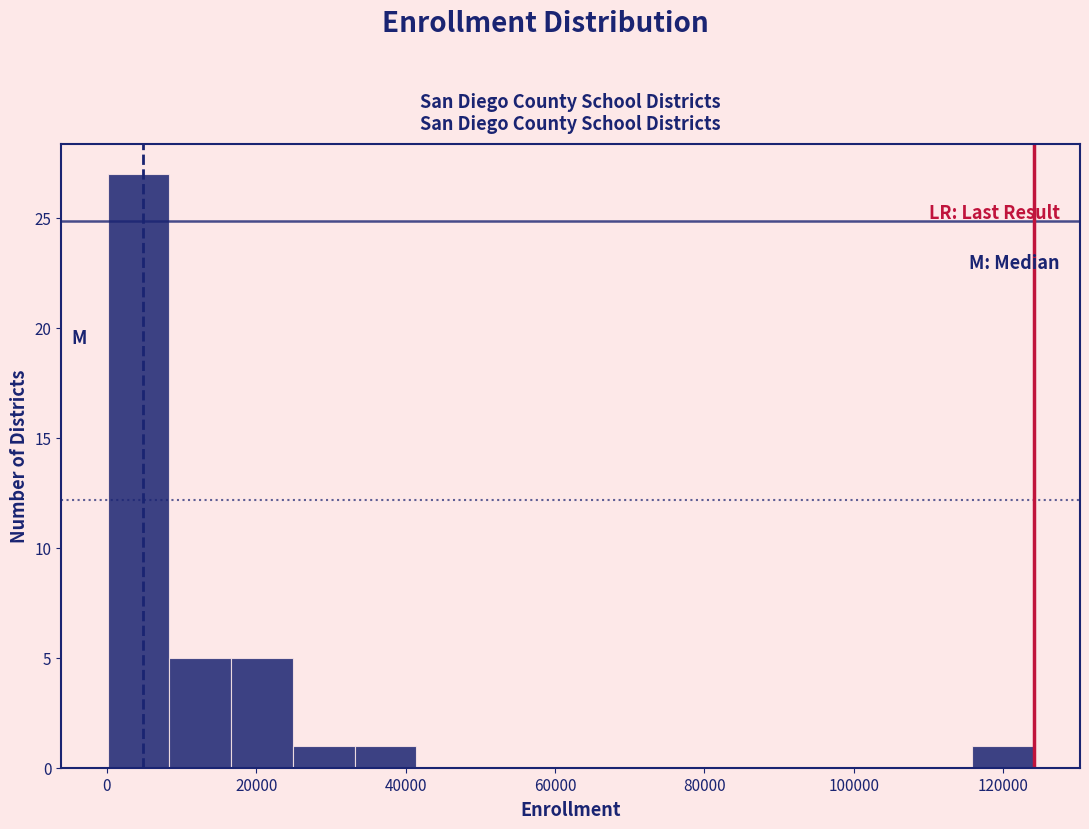

Reading left to right, transcribe this chart: for each bar, give the range it covers on the x-axis and its height. Neither the bar edges nor the heights are printed on the chart, so give them approximately, as read against the axes.

0 to 8000: 27
8000 to 16000: 5
16000 to 24000: 5
24000 to 34000: 1
34000 to 42000: 1
42000 to 50000: 0
50000 to 58000: 0
58000 to 66000: 0
66000 to 74000: 0
74000 to 82000: 0
82000 to 92000: 0
92000 to 100000: 0
100000 to 108000: 0
108000 to 116000: 0
116000 to 124000: 1